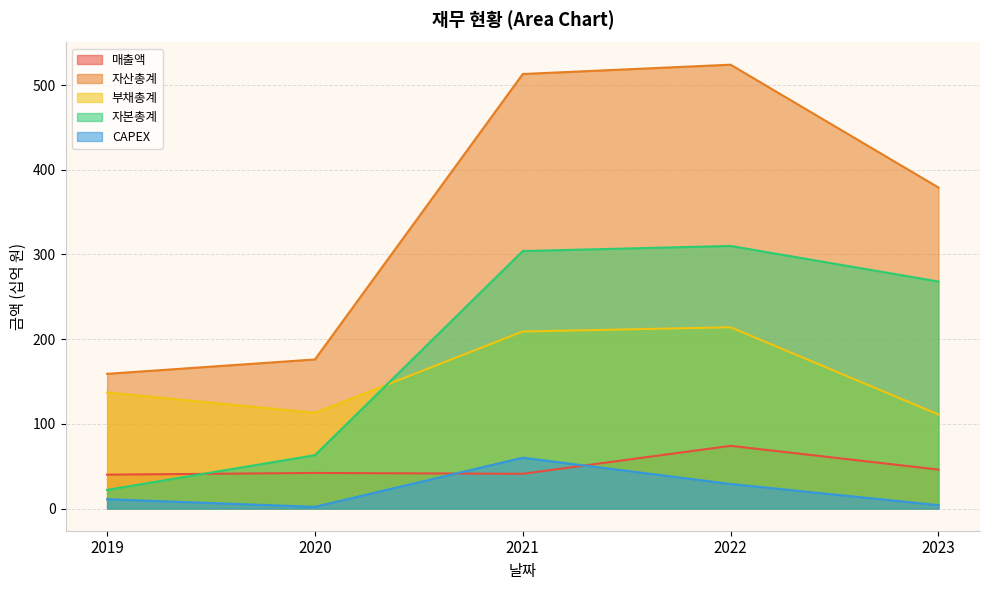

Which category has the highest value across all series?

2022